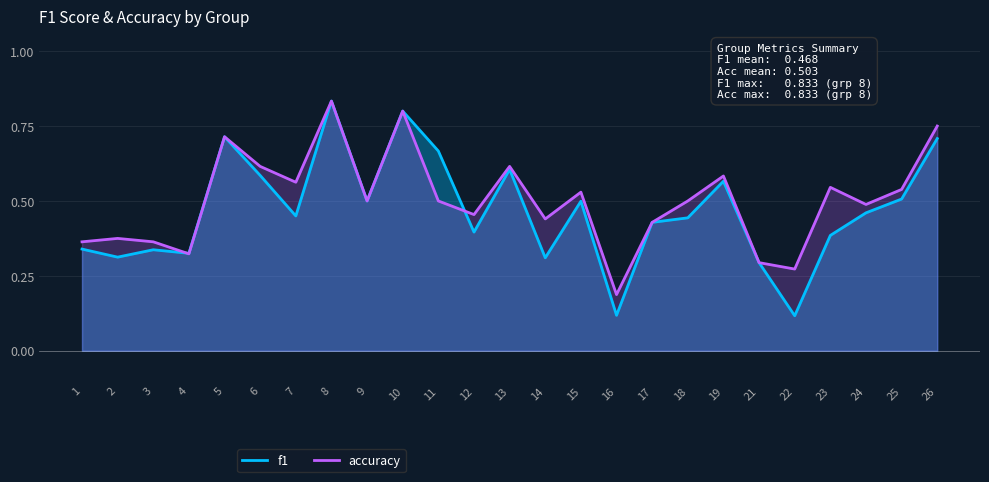

What are all the series names shown in the legend?

f1, accuracy